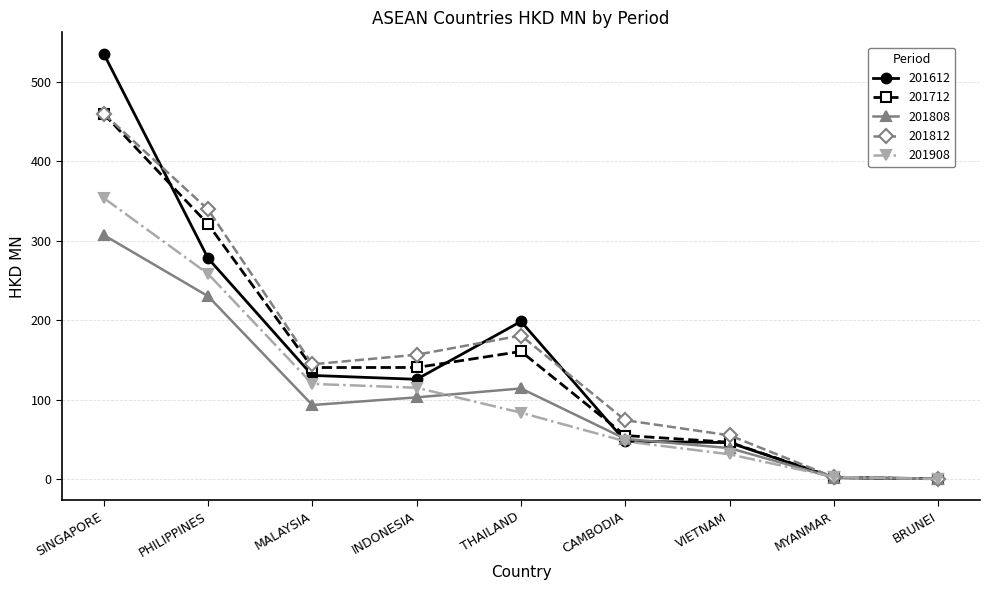

What is the highest value of the 201712 series?

459.7